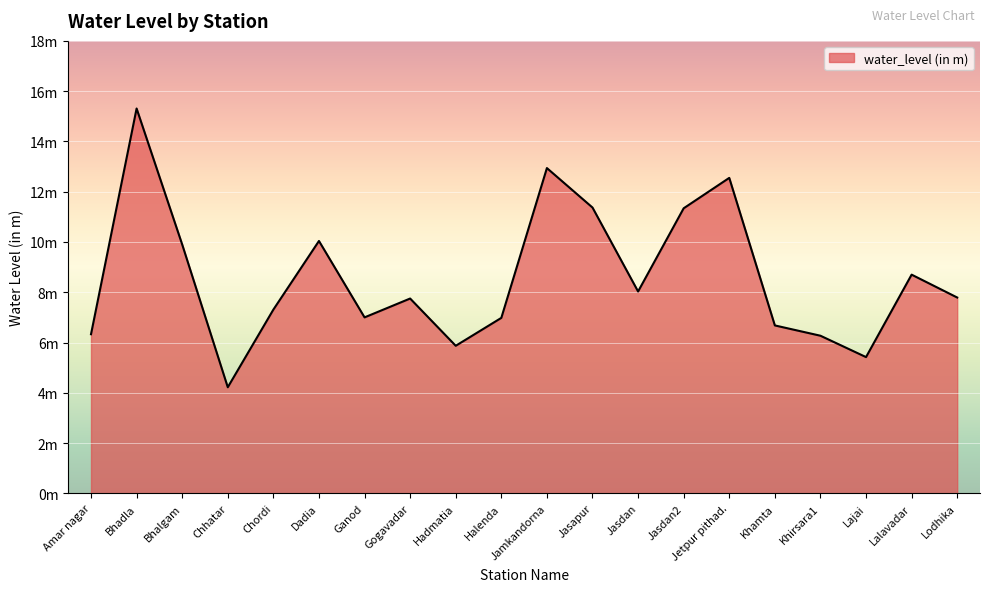

Which category has the lowest value across all series?

Chhatar